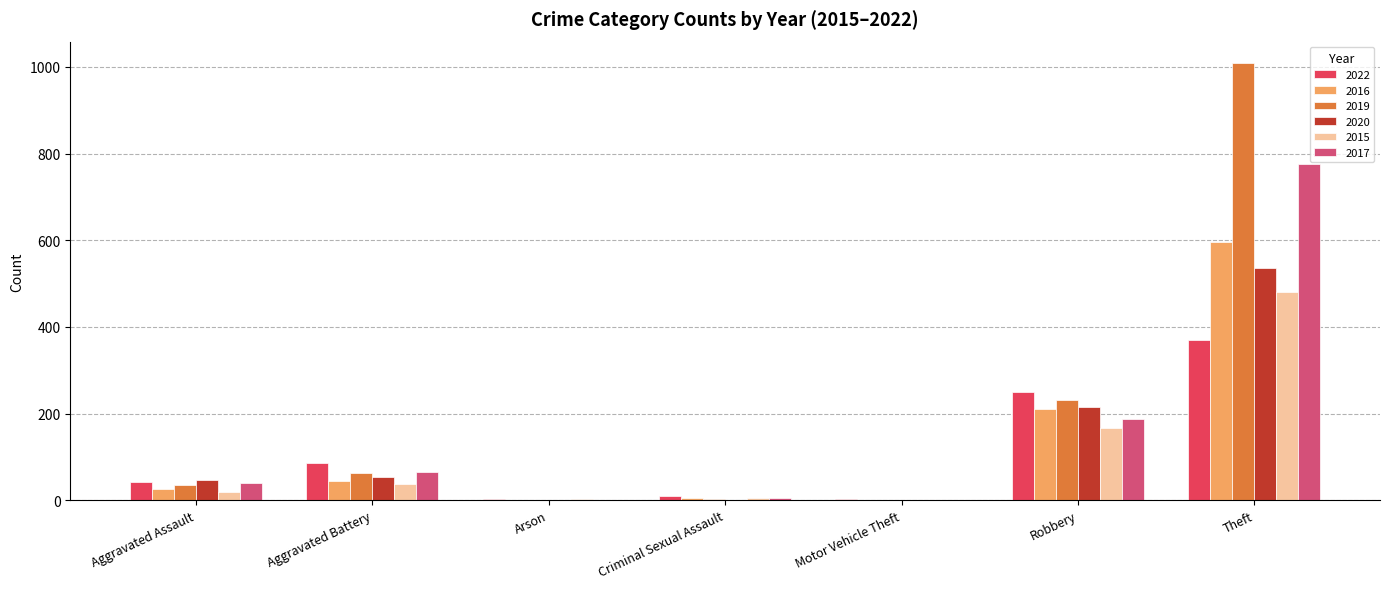

True or false: 2016 has a value of 303 at Motor Vehicle Theft.

False